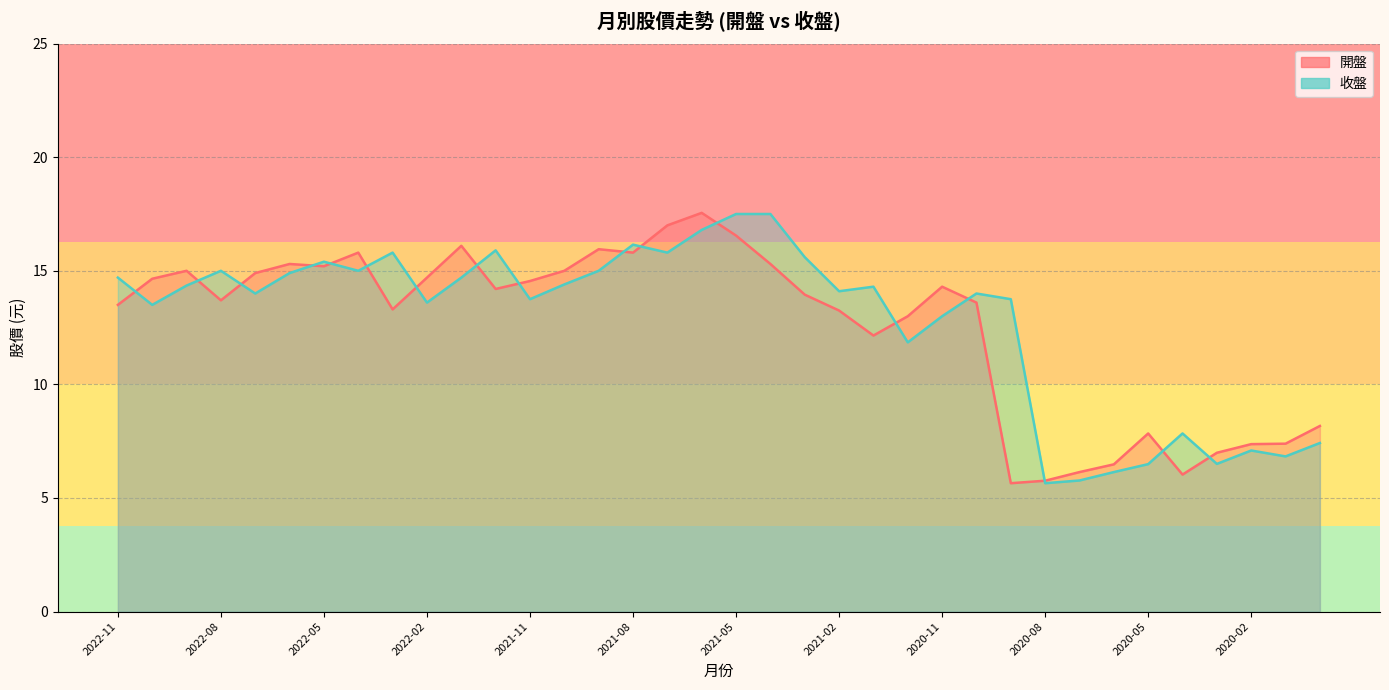

Which has a higher value, 2022-10 or 2022-08?

2022-10